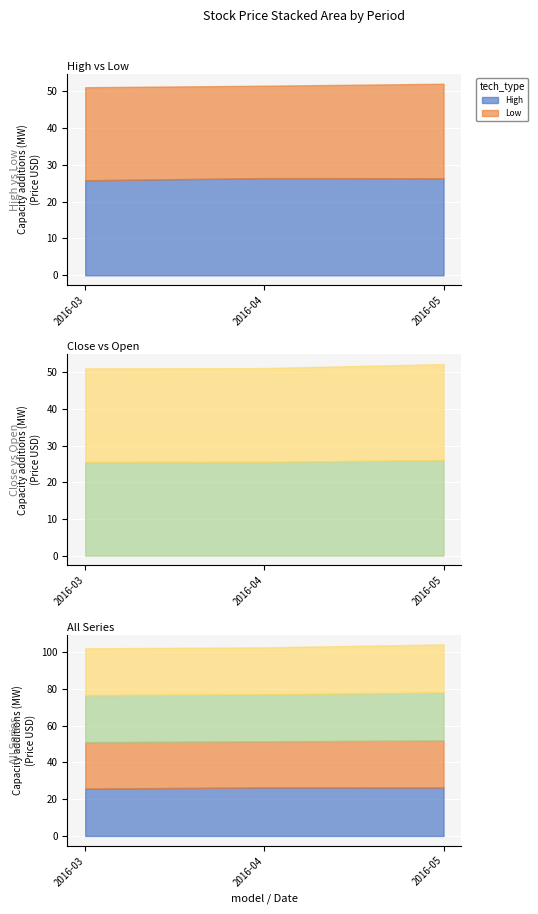

List the series in order of their overall mean, lowest first.

Low, Open, Close, High